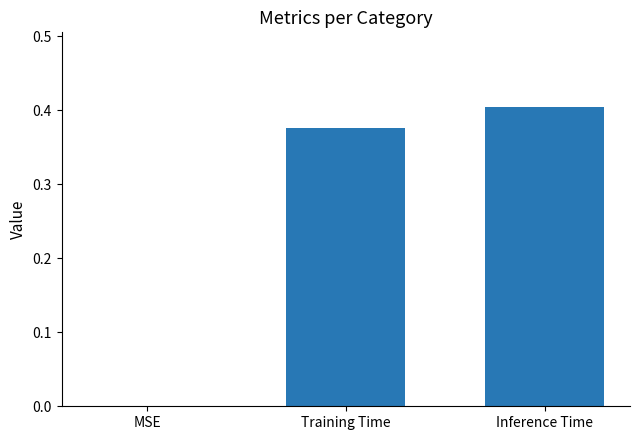

Are the bars horizontal?

No